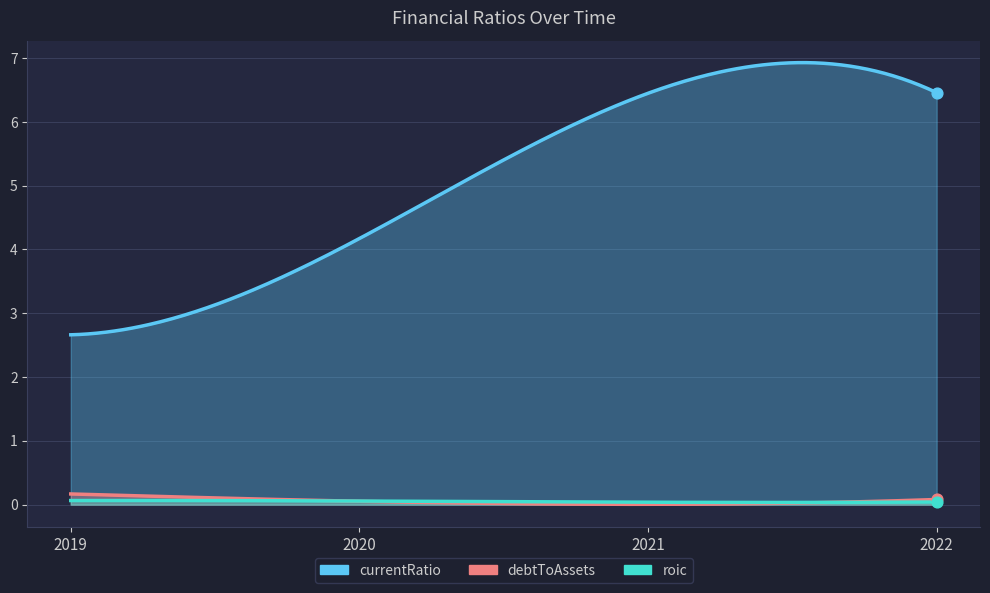

What is the total value across all series at 2019?

2.9